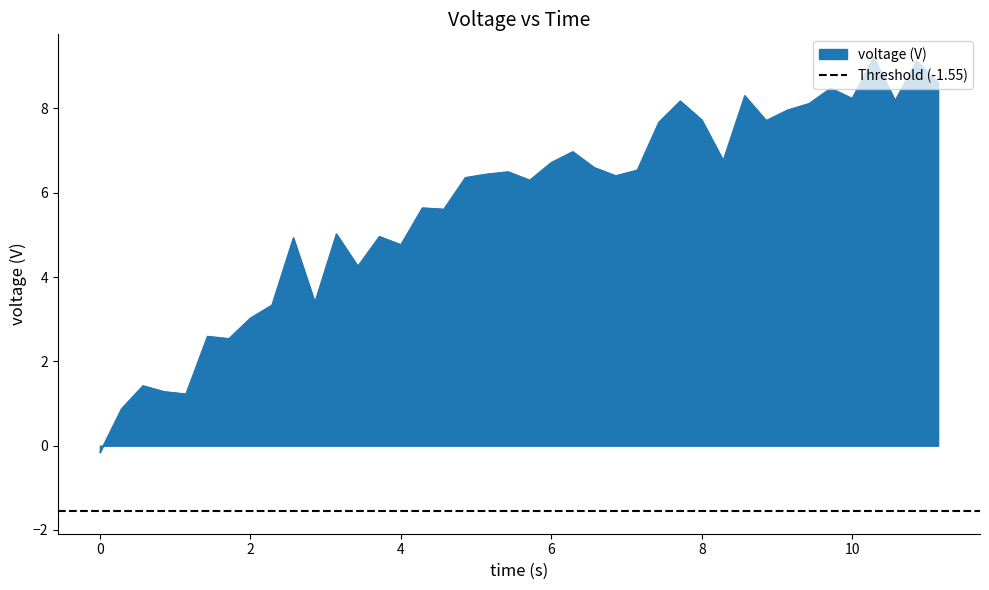

What is the value of the 8th point from the left?

3.0